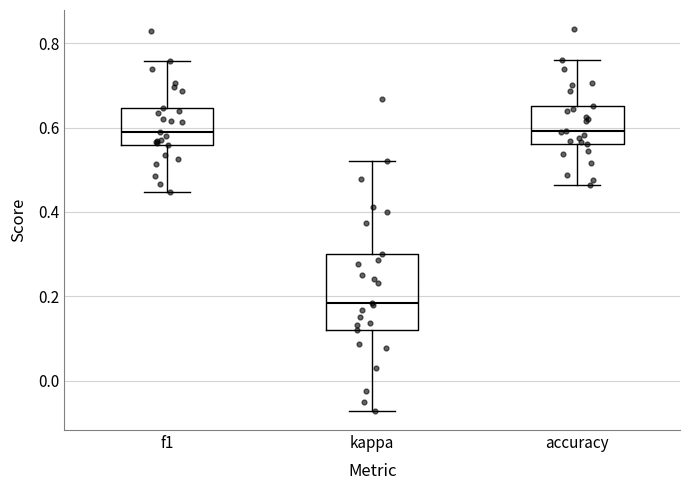

Where is the lower edge of the box for accuracy on the y-axis? The values are not printed on the chart, so give them approximately, as read against the axis.

0.56